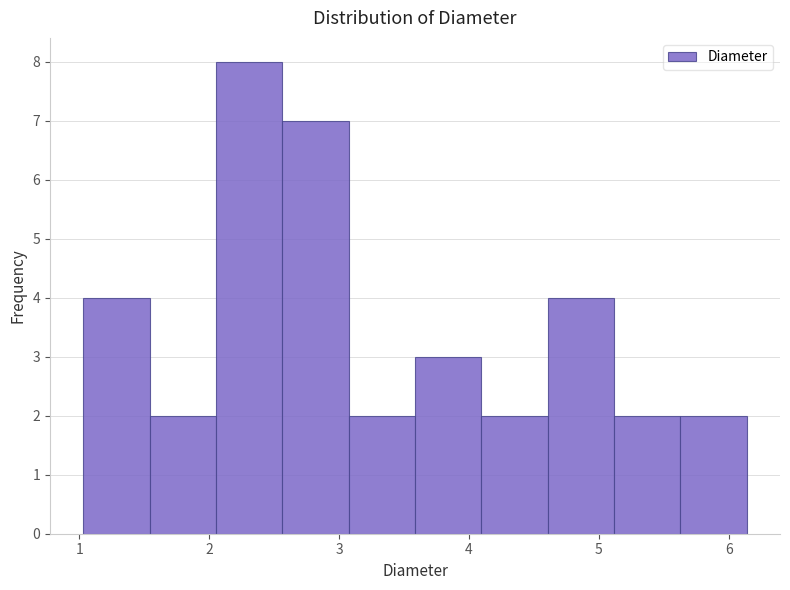

Reading left to right, list every bar in this chart as the range it spans on the x-axis followed by its height. Neither the bar edges nor the heights are printed on the chart, so give them approximately, as read against the axes.

1.0 to 1.5: 4
1.5 to 2.1: 2
2.1 to 2.6: 8
2.6 to 3.1: 7
3.1 to 3.6: 2
3.6 to 4.1: 3
4.1 to 4.6: 2
4.6 to 5.1: 4
5.1 to 5.6: 2
5.6 to 6.1: 2